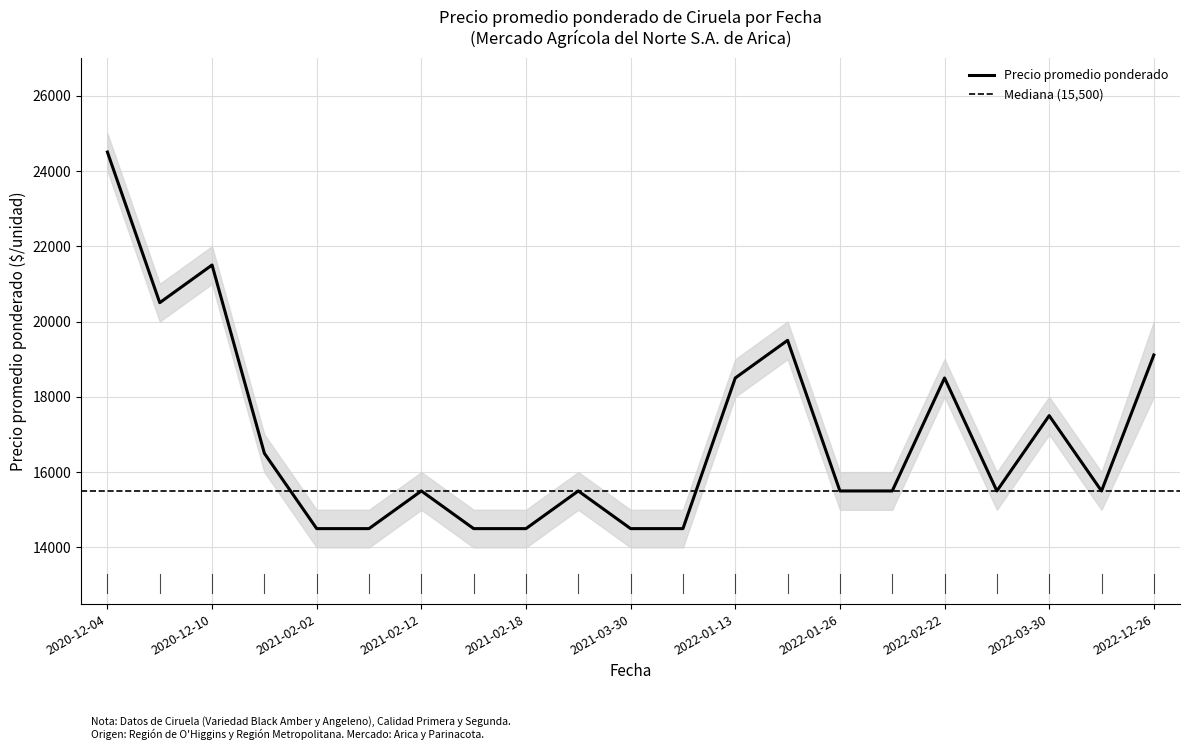

What is the sum of the Precio promedio ponderado values at 2021-03-30 and 2020-12-04?

39000